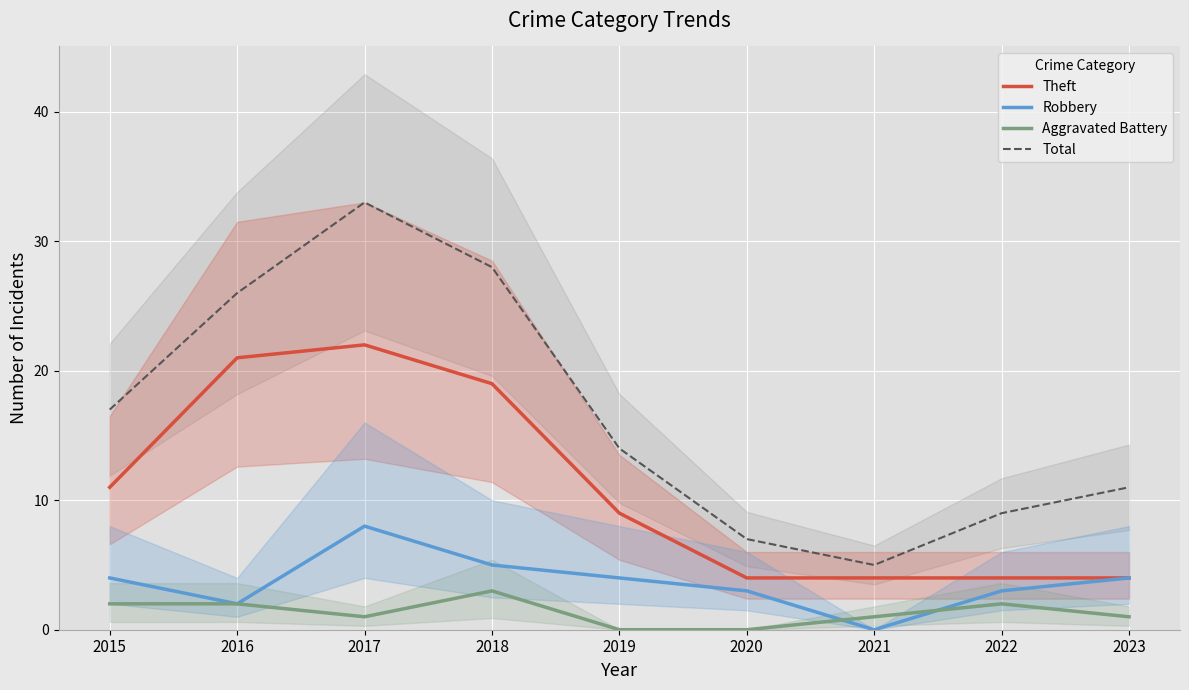

Which has a higher value, 2019 or 2023?

2019